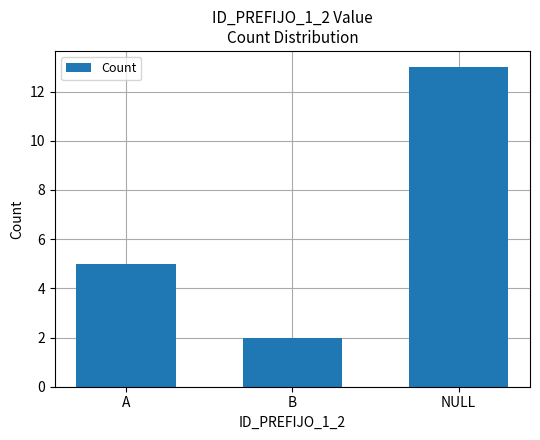

What position from the right is A?

3